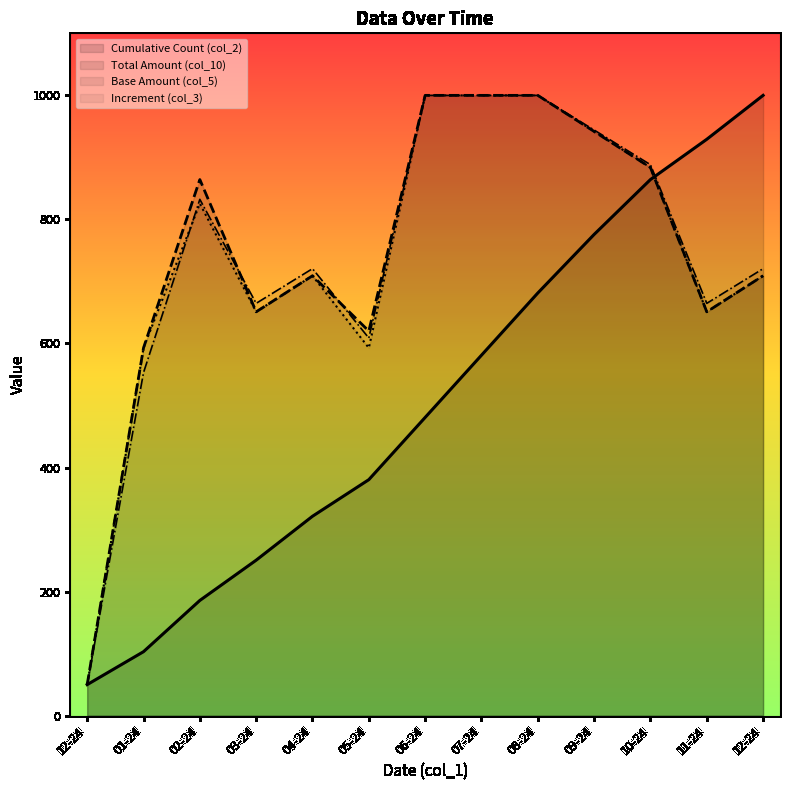

True or false: col_2 and col_3 intersect in this chart.

True